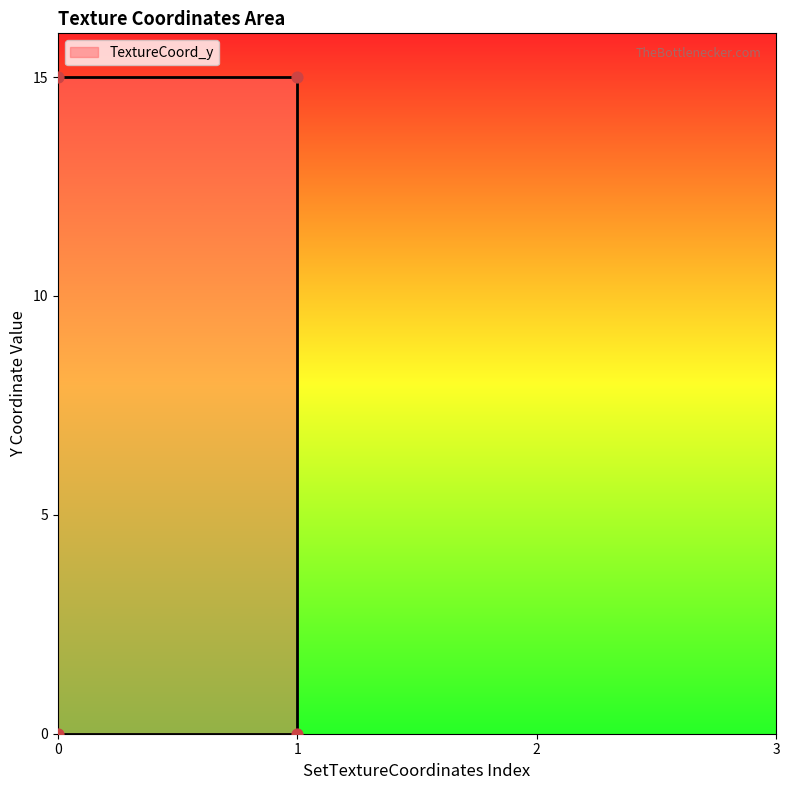

What is the ratio of the value at 0 to the value at 1?

1.0